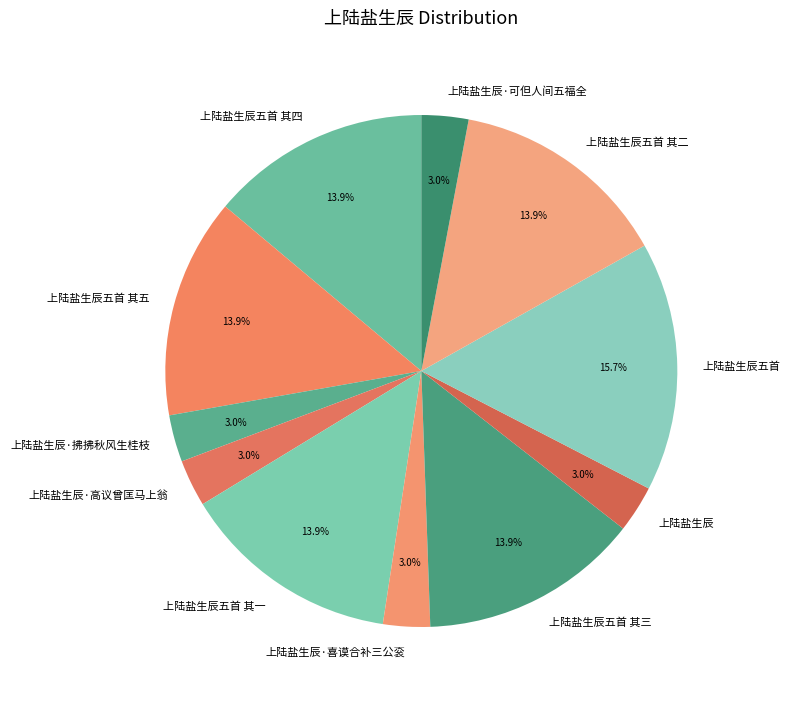

How much of the chart is everything except 上陆盐生辰?

97.0%